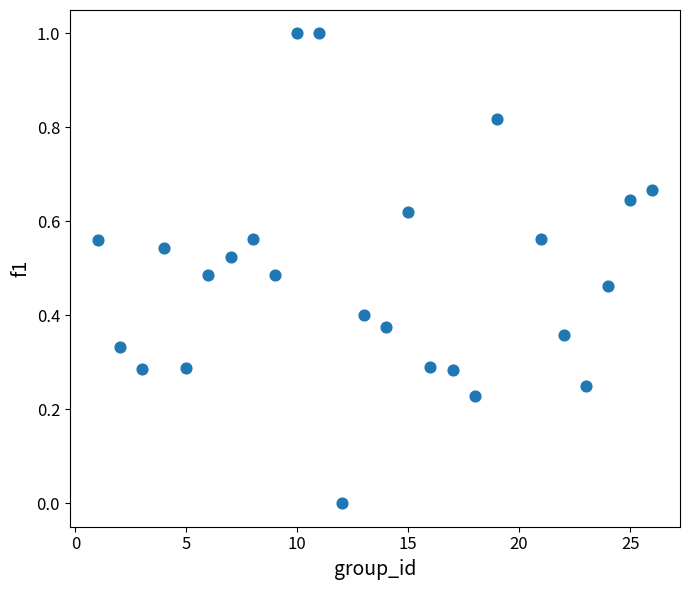

What is the range of Y values (max minus min)?

1.0